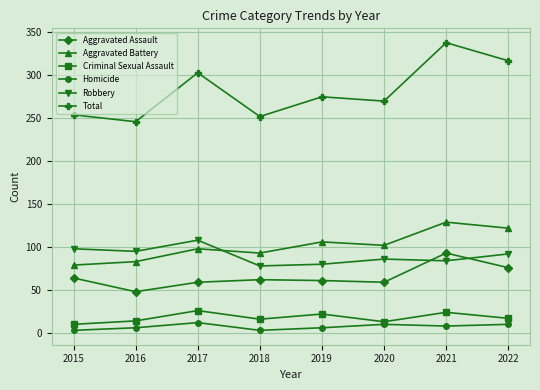

True or false: Total has a value of 317 at 2022.

True